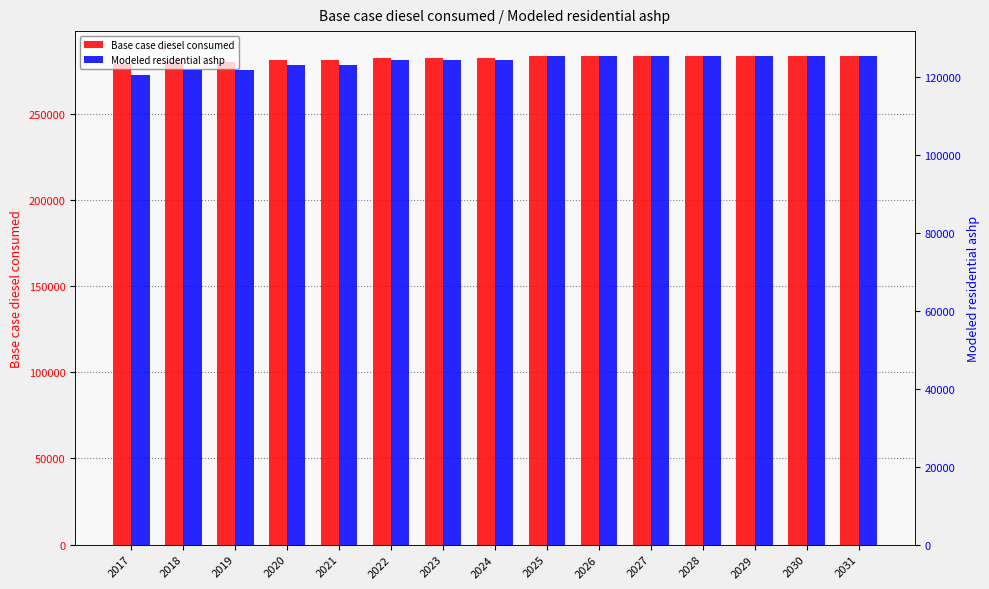

What are all the series names shown in the legend?

Base case diesel consumed, Modeled residential ashp